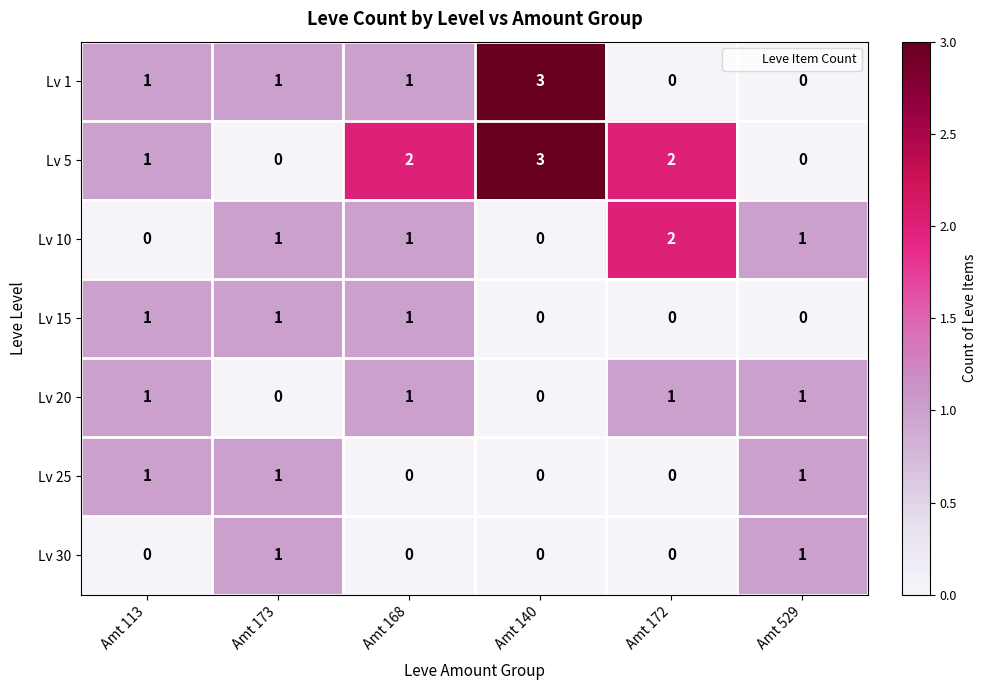

What is the maximum value shown in the chart?

3